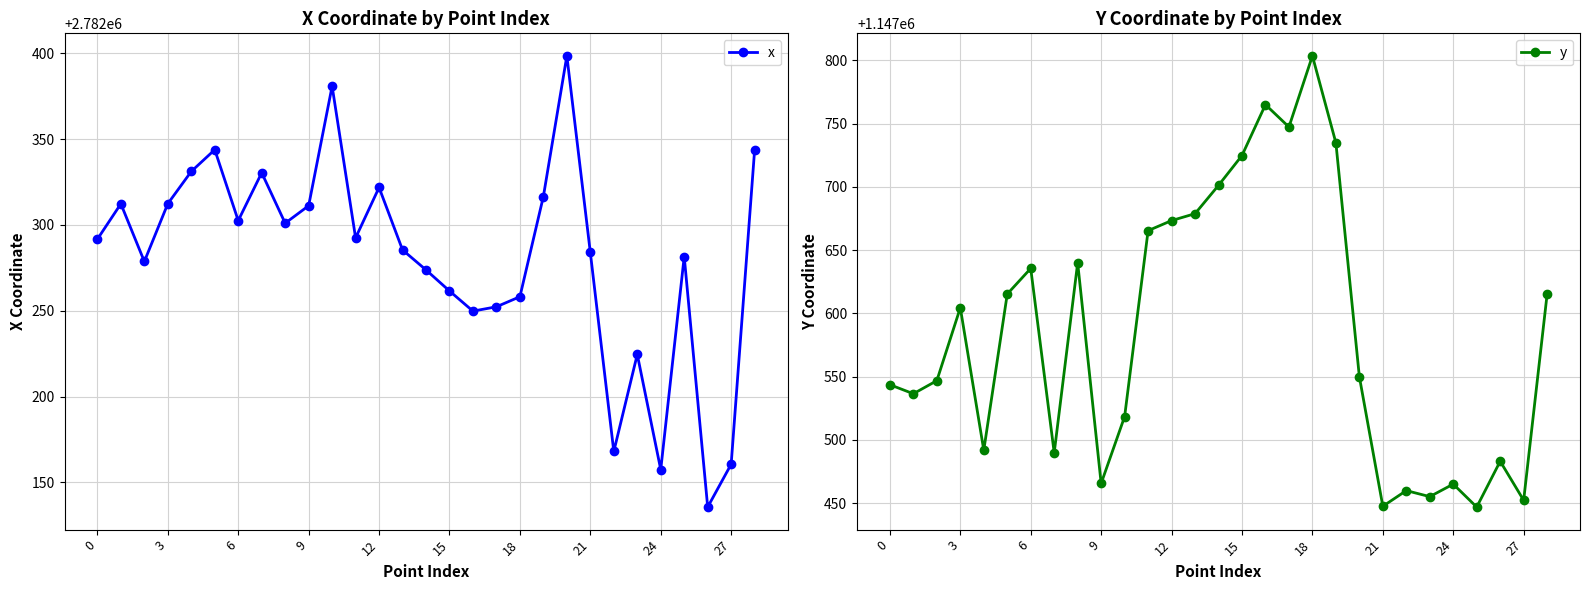

Which series has the largest range (max minus min)?

y